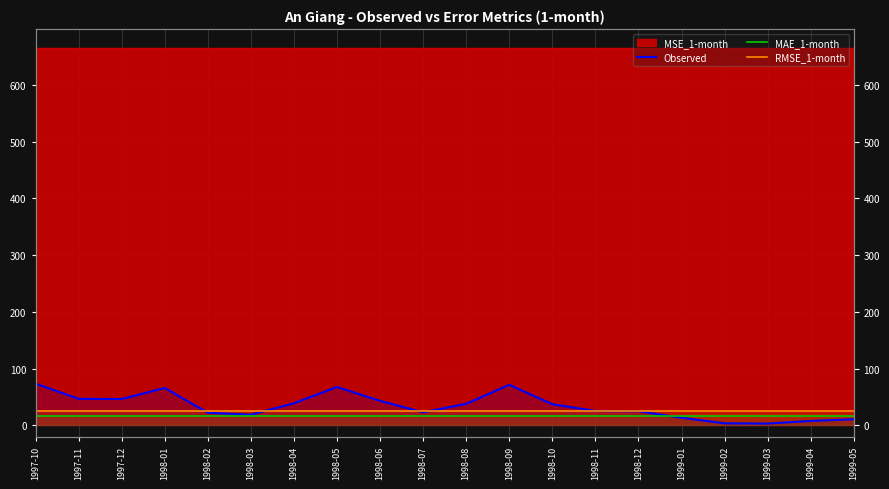

What is the label of the 10th point from the right?

1998-08